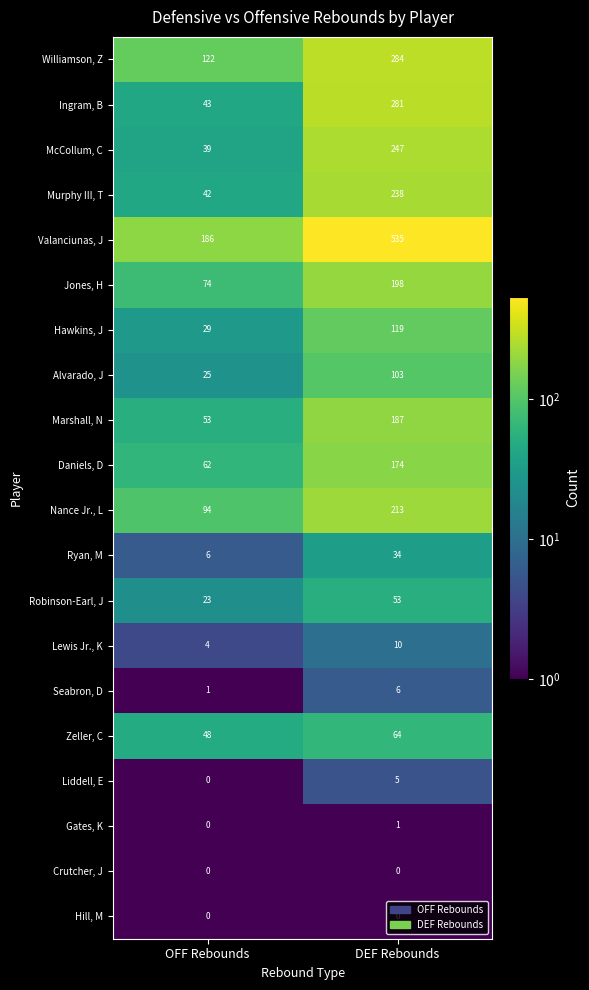

Which category has the highest value across all series?

DEF Rebounds